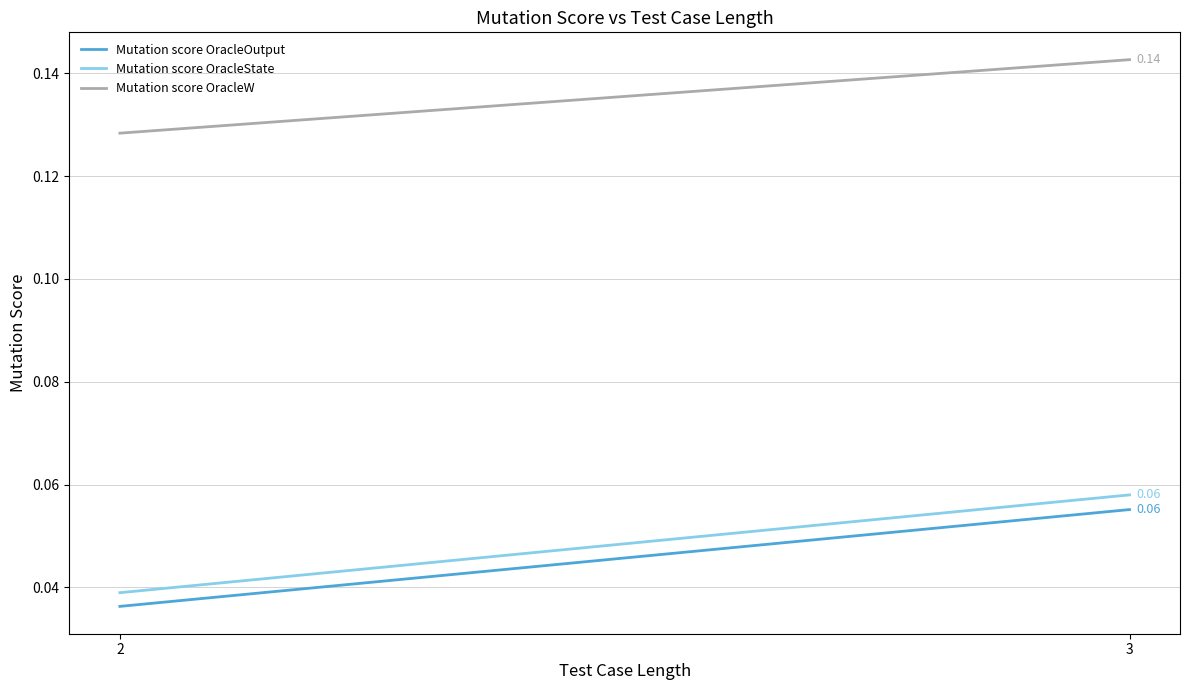

What is the spread (max minus min) of values at 3?

0.1